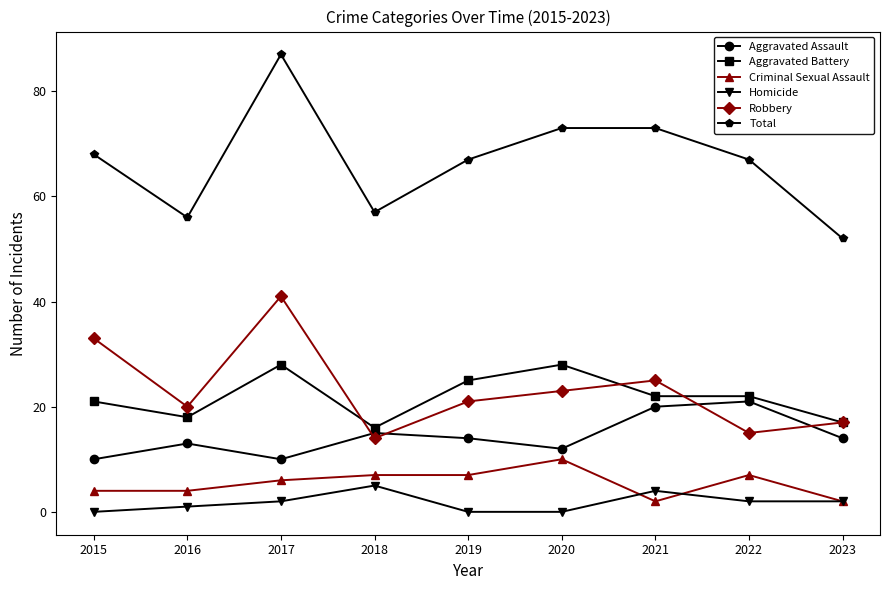

At which category does Aggravated Assault reach its first local valley?

2017